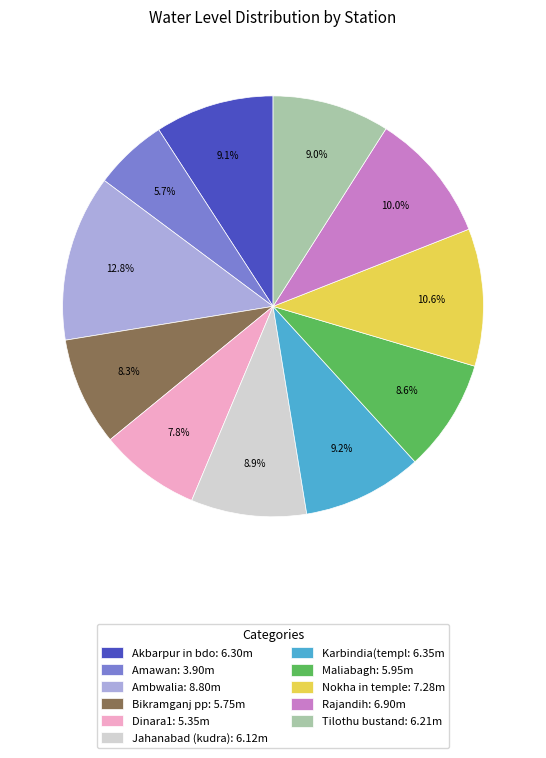

Which slice is the smallest?

Amawan